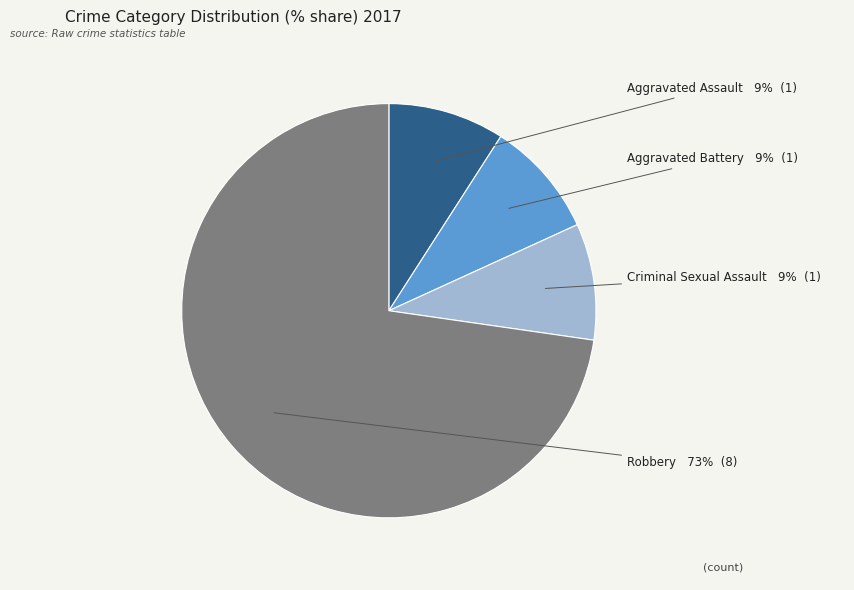

How many segments does this pie chart have?

4